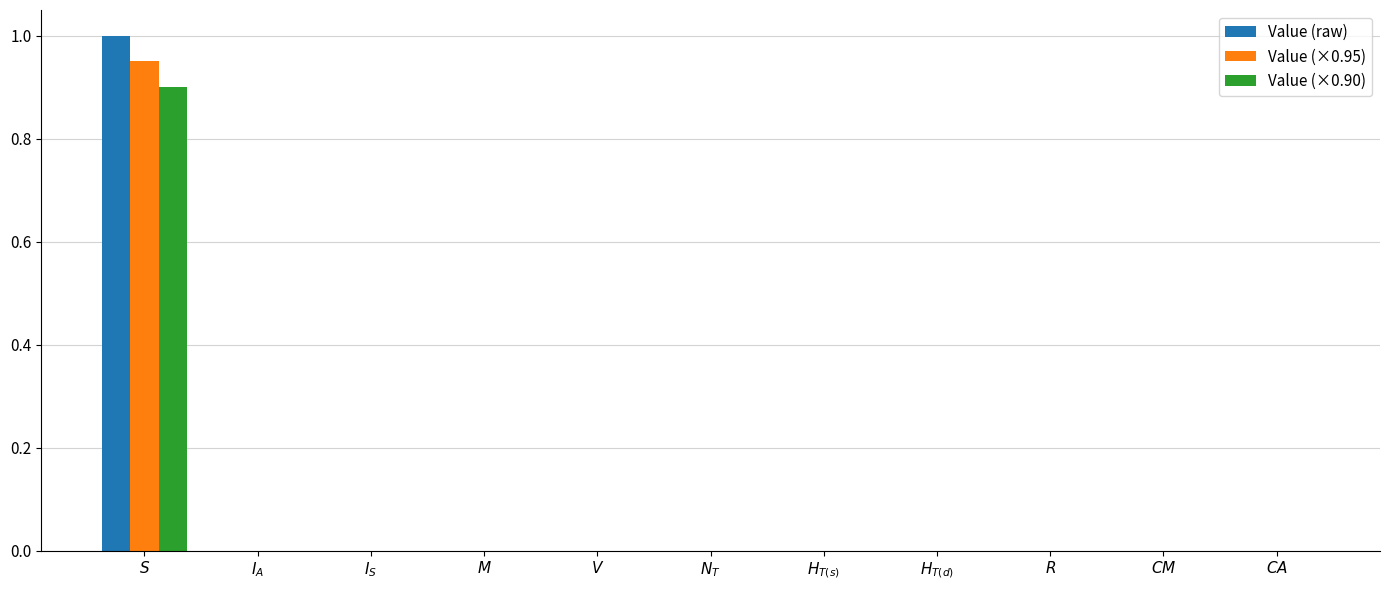

What is the sum of all Value (raw) values?

1.0